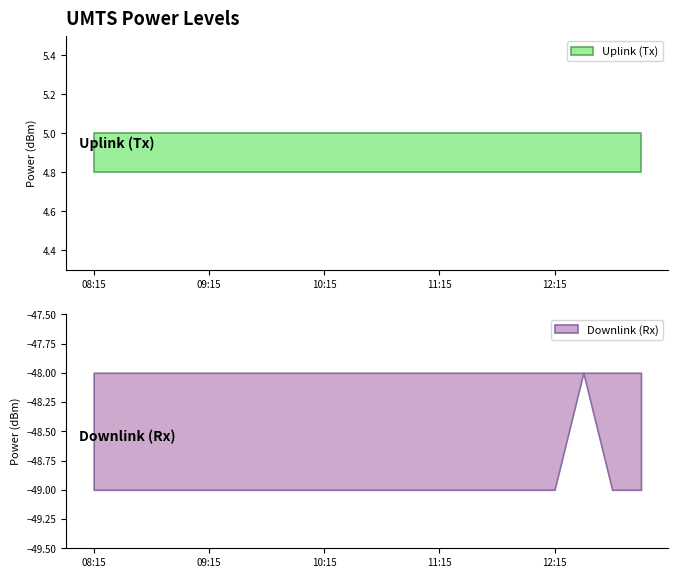

True or false: PowerRLTMmax[dBm] and PowerRLTMmin[dBm] cross at least once.

False